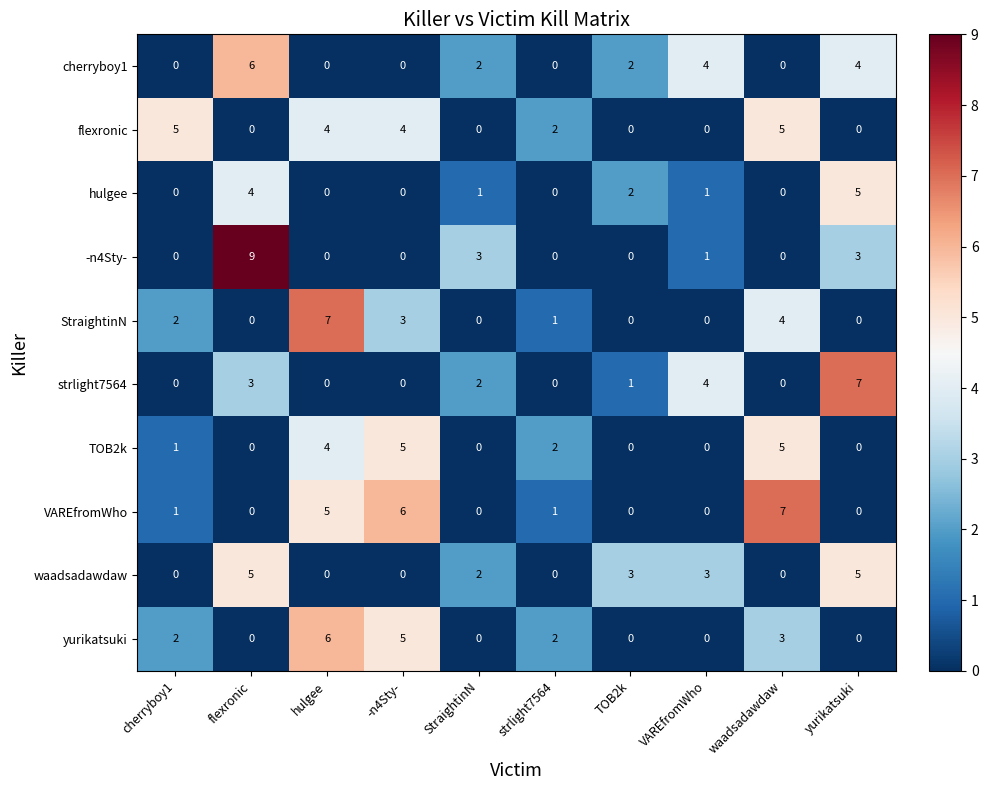

How many values in the VAREfromWho series are below 1?

5